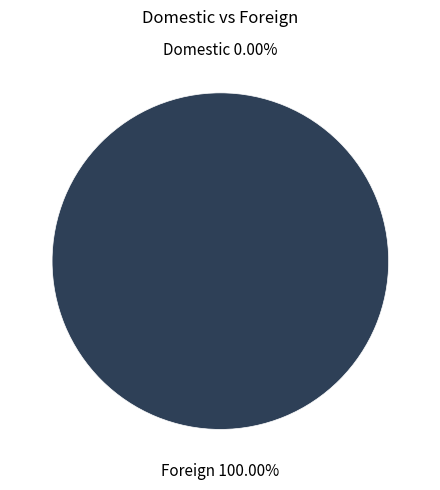

True or false: Foreign accounts for 100% of the total.

True